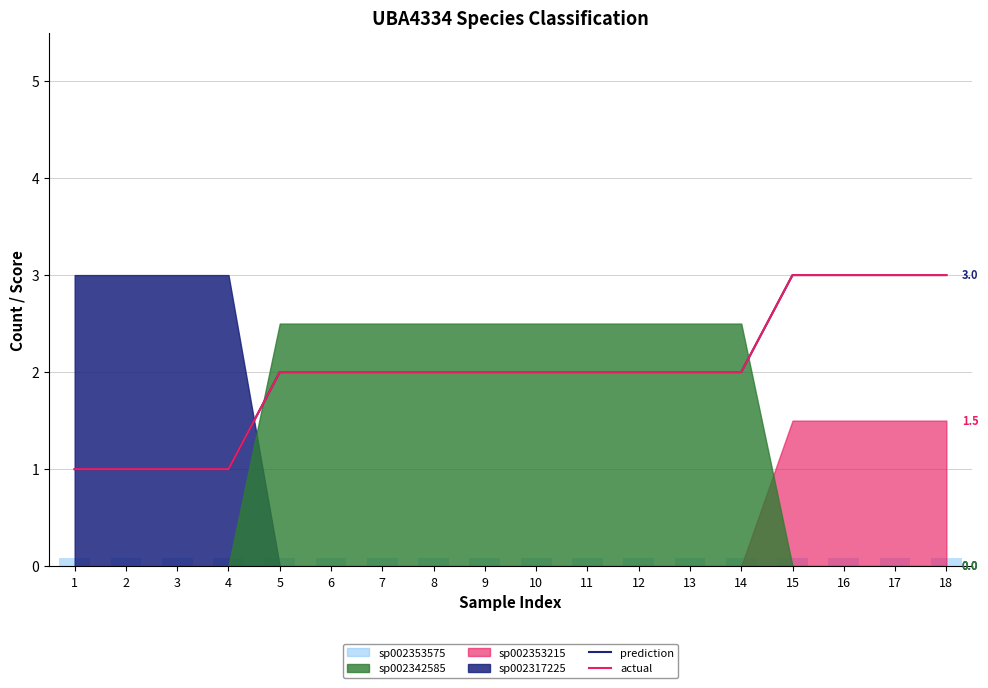

Which has a higher value, 3 or 5?

5